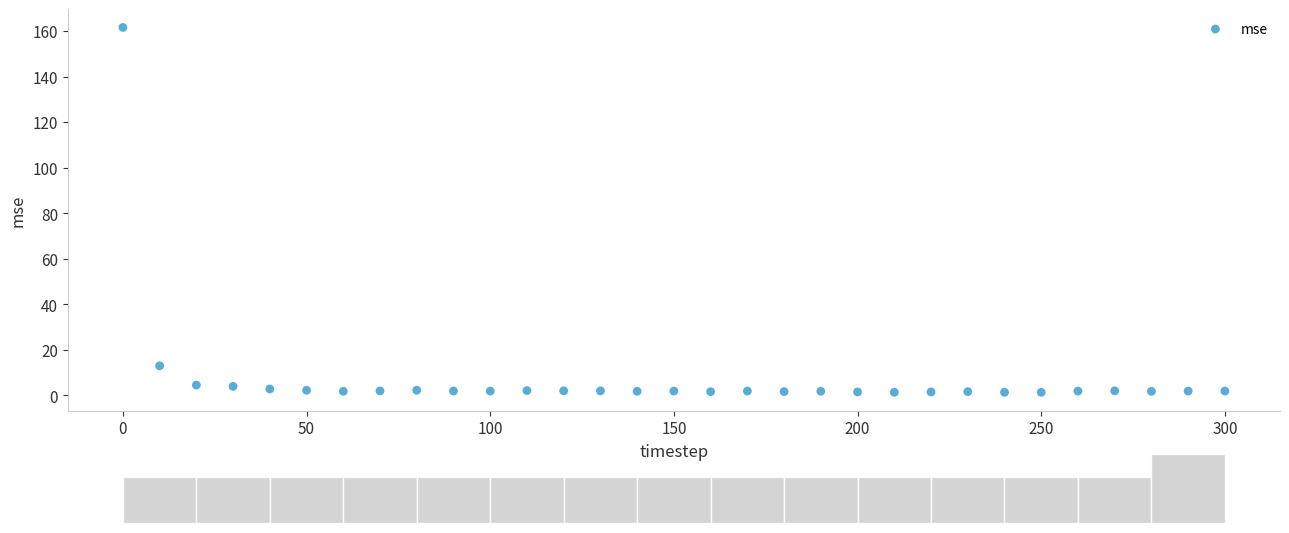

What Y value in the scatter plot is closest to 81?

13.0